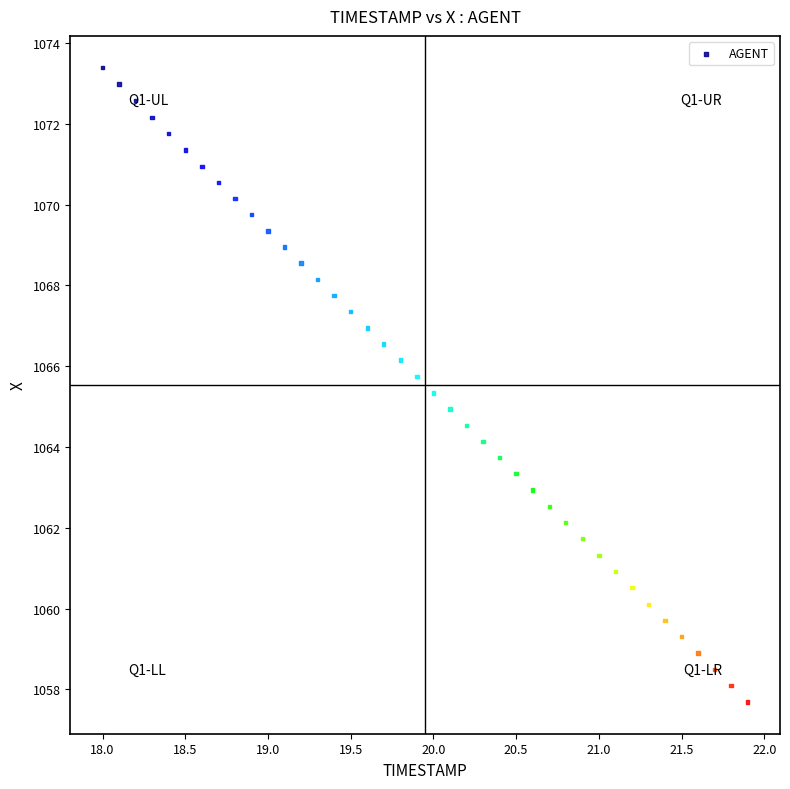

What is the range of Y values (max minus min)?

15.7